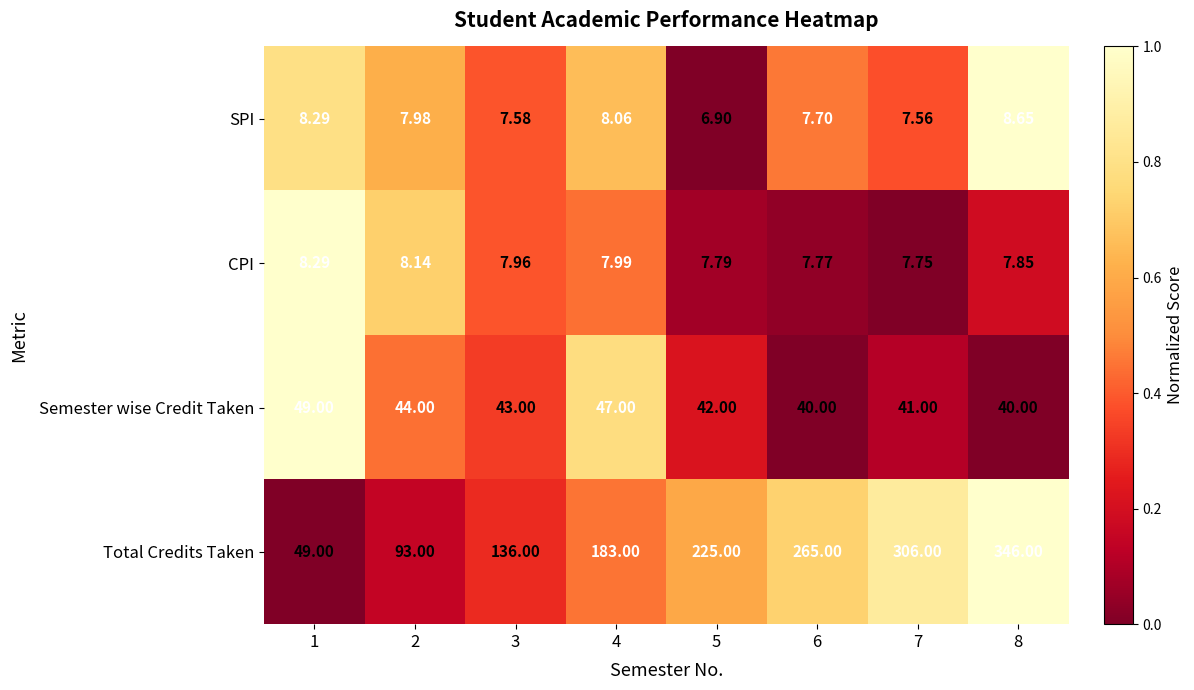

Is the value of CPI at 4 greater than the value of SPI at 3?

Yes